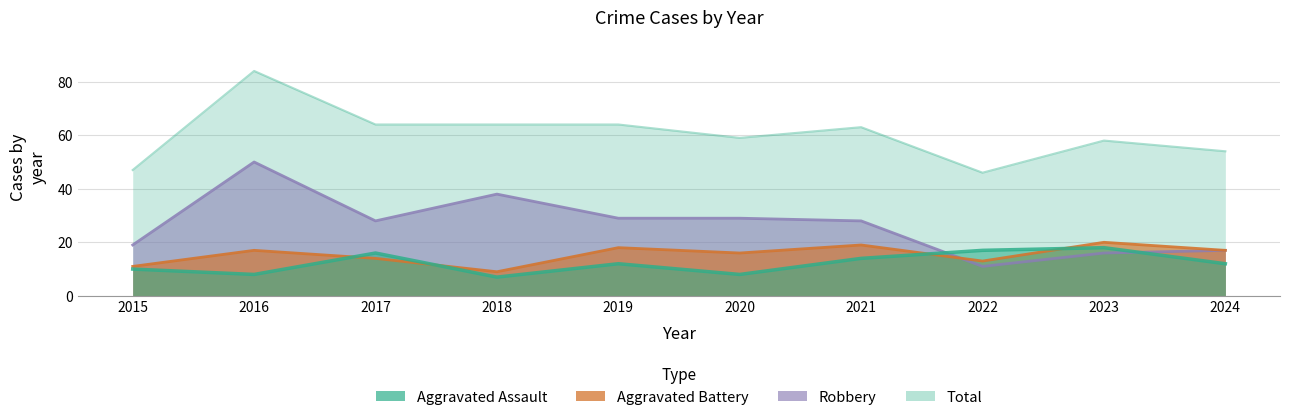

At how many categories does at least one series exceed 35?

10